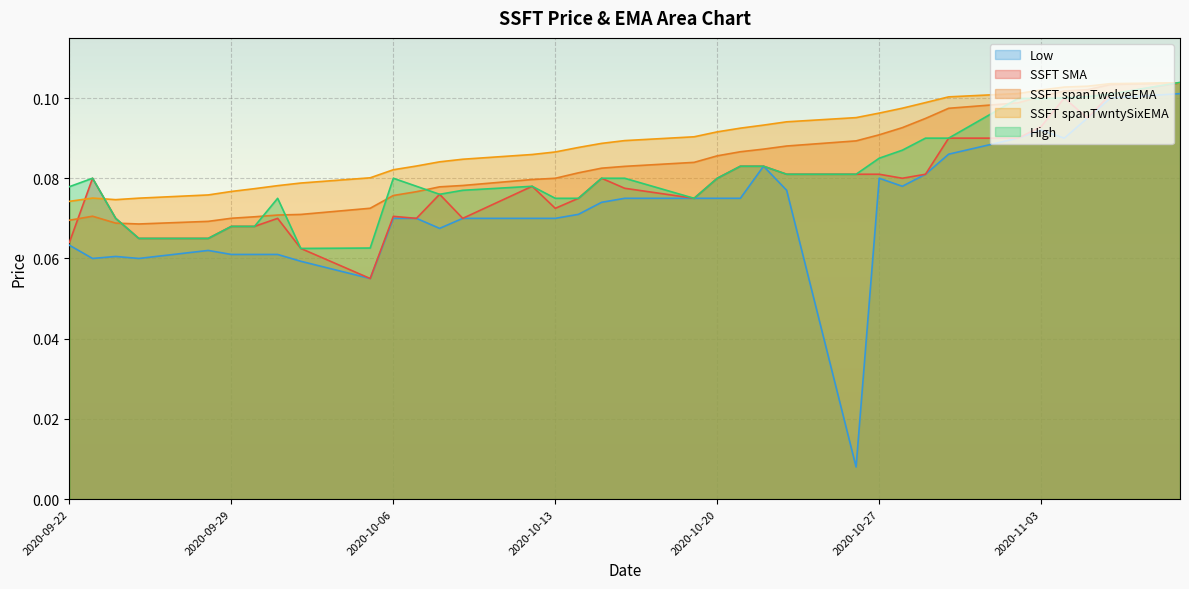

Reading right to left, transcribe all the data shown in this chart.

SSFT SMA: 0.1	0.1	0.1	0.1	0.1	0.1	0.1	0.1	0.1	0.1	0.1	0.1	0.1	0.1	0.1	0.1	0.1	0.1	0.1	0.1	0.1	0.1	0.1	0.1	0.1	0.1	0.1	0.1	0.1	0.1	0.1	0.1	0.1	0.1	0.1
SSFT spanTwelveEMA: 0.1	0.1	0.1	0.1	0.1	0.1	0.1	0.1	0.1	0.1	0.1	0.1	0.1	0.1	0.1	0.1	0.1	0.1	0.1	0.1	0.1	0.1	0.1	0.1	0.1	0.1	0.1	0.1	0.1	0.1	0.1	0.1	0.1	0.1	0.1
SSFT spanTwntySixEMA: 0.1	0.1	0.1	0.1	0.1	0.1	0.1	0.1	0.1	0.1	0.1	0.1	0.1	0.1	0.1	0.1	0.1	0.1	0.1	0.1	0.1	0.1	0.1	0.1	0.1	0.1	0.1	0.1	0.1	0.1	0.1	0.1	0.1	0.1	0.1
High: 0.1	0.1	0.1	0.1	0.1	0.1	0.1	0.1	0.1	0.1	0.1	0.1	0.1	0.1	0.1	0.1	0.1	0.1	0.1	0.1	0.1	0.1	0.1	0.1	0.1	0.1	0.1	0.1	0.1	0.1	0.1	0.1	0.1	0.1	0.1
Low: 0.1	0.1	0.1	0.1	0.1	0.1	0.1	0.1	0.1	0.1	0.0	0.1	0.1	0.1	0.1	0.1	0.1	0.1	0.1	0.1	0.1	0.1	0.1	0.1	0.1	0.1	0.1	0.1	0.1	0.1	0.1	0.1	0.1	0.1	0.1